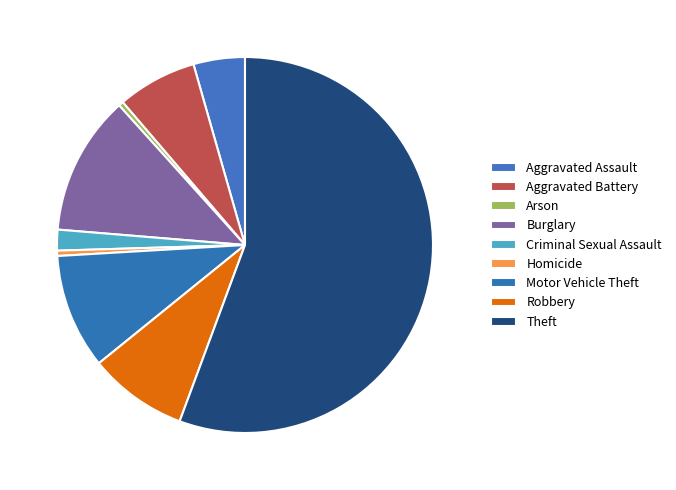

Which category has the biggest portion of the pie?

Theft